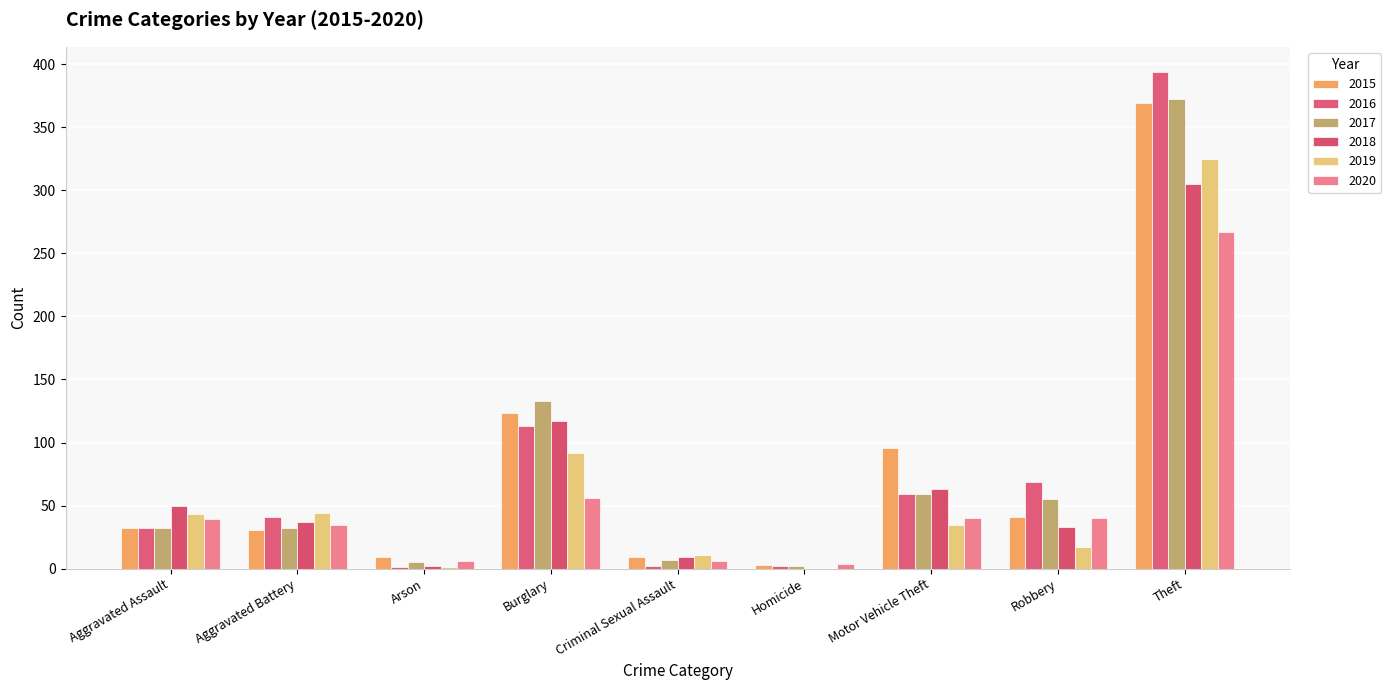

Are the bars horizontal?

No